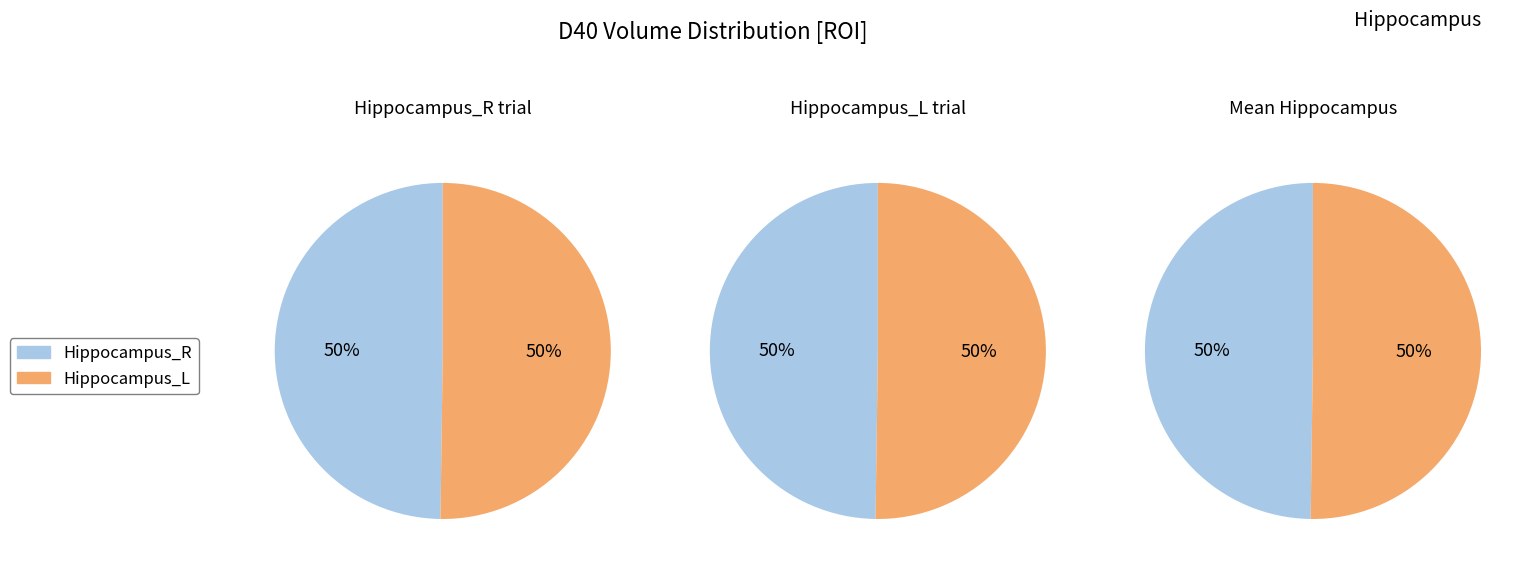

Rank the categories by value from lowest to highest.

Hippocampus_R, Hippocampus_L